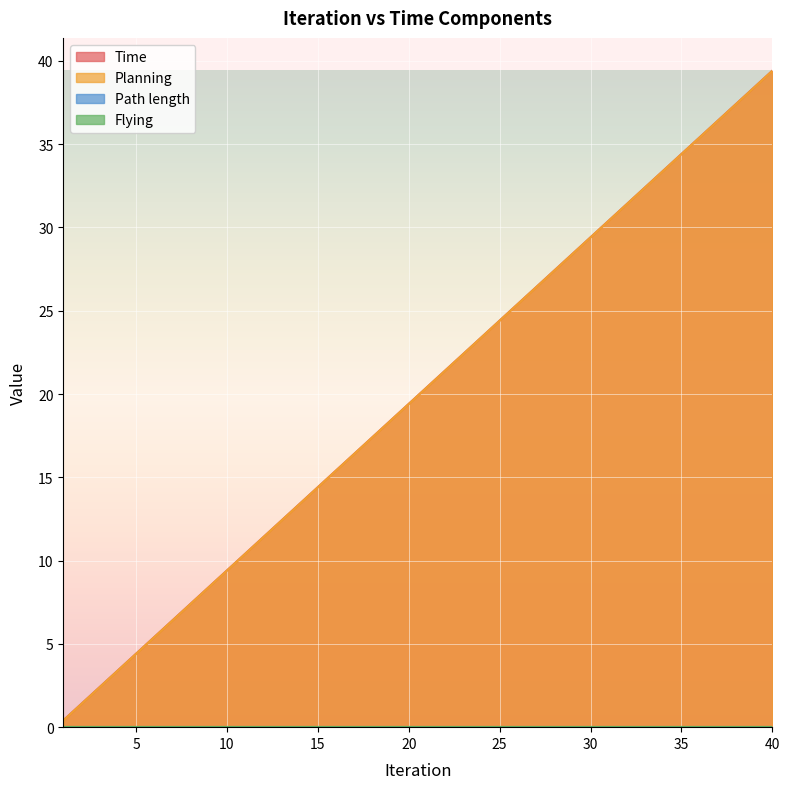

At 16, list the series in order from largest to smallest.

Time, Planning